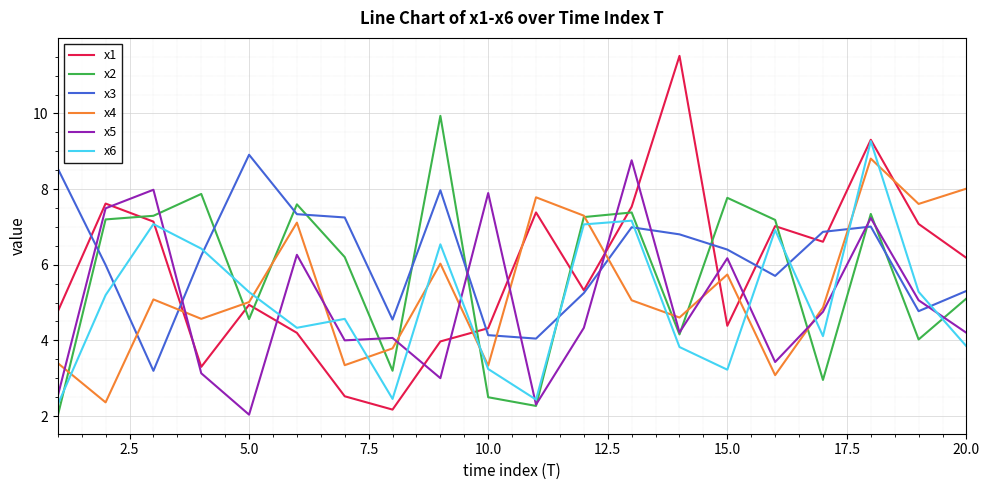

What is the highest value of the x3 series?

8.9